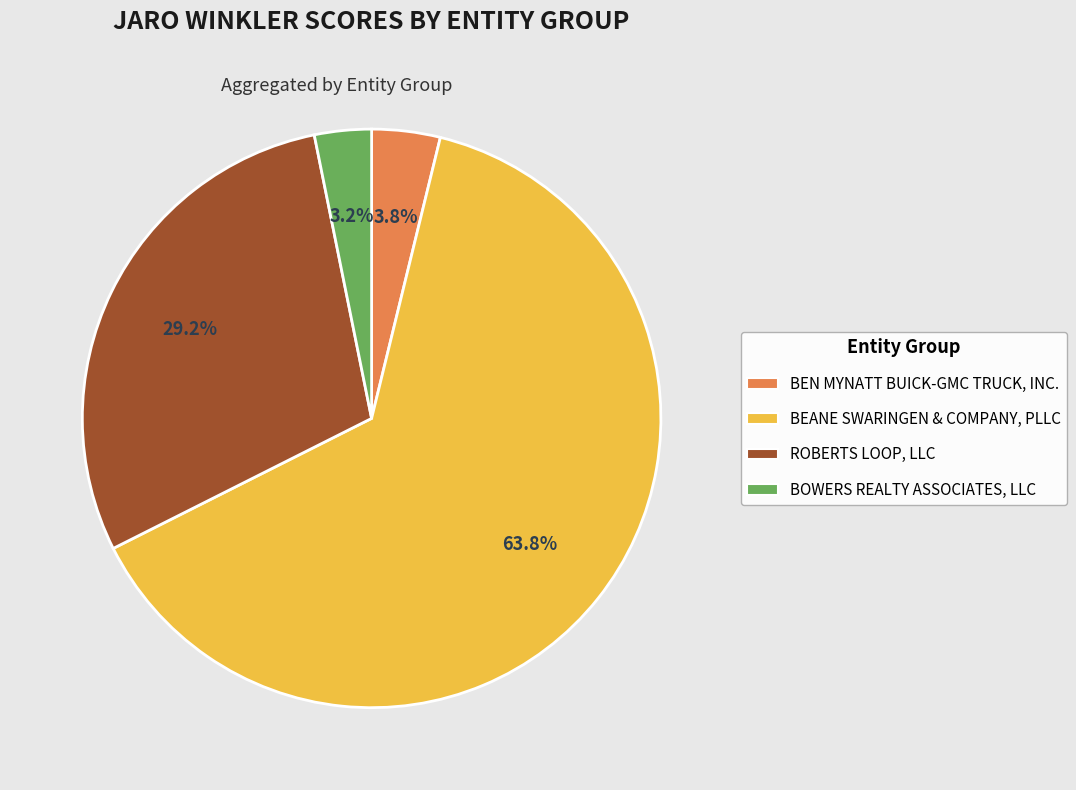

Is the sum of BEANE SWARINGEN & COMPANY, PLLC and BEN MYNATT BUICK-GMC TRUCK, INC. greater than half?

Yes